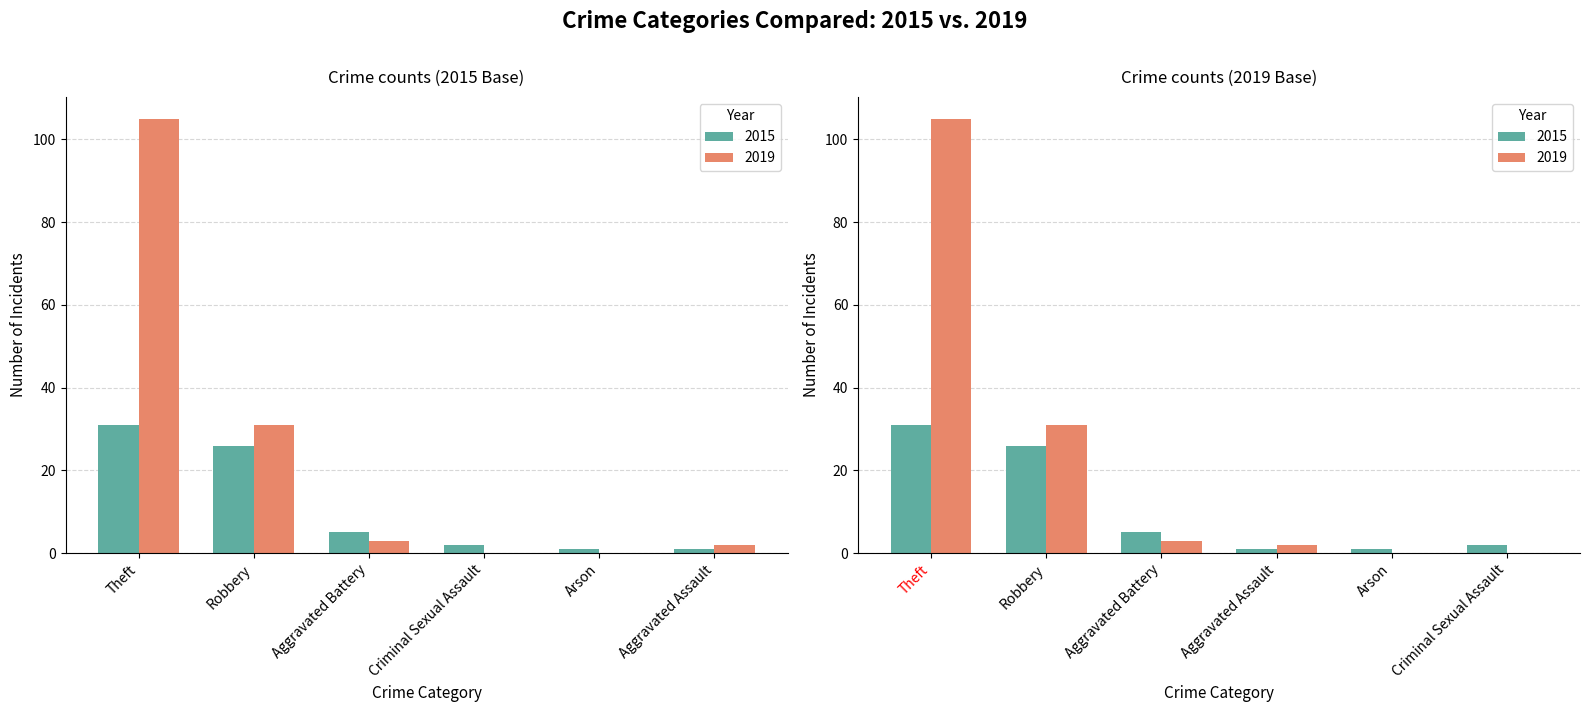

What are all the series names shown in the legend?

2015, 2019